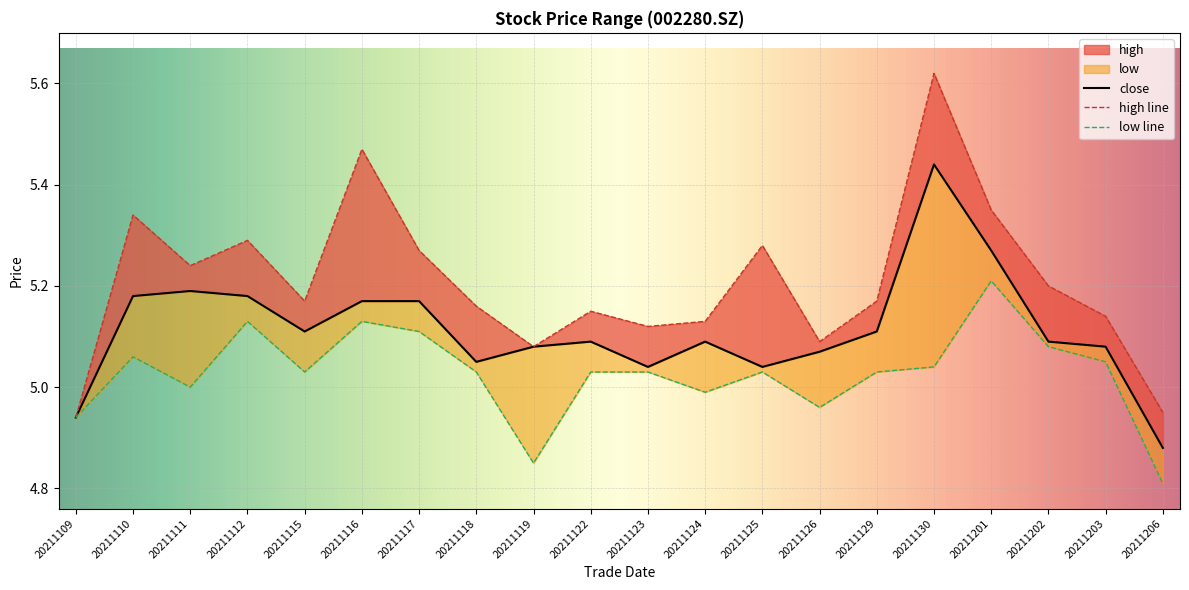

Which series changed the most between 20211123 and 20211202?

high